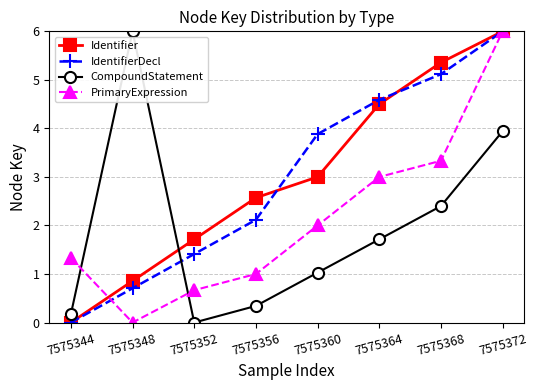

What are all the series names shown in the legend?

Identifier, IdentifierDecl, CompoundStatement, PrimaryExpression